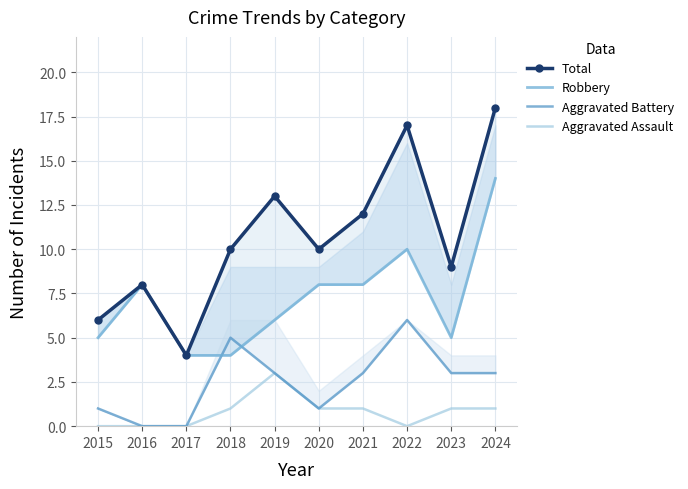

Rank the series by their average value, from highest to lowest.

Total, Robbery, Aggravated Battery, Aggravated Assault